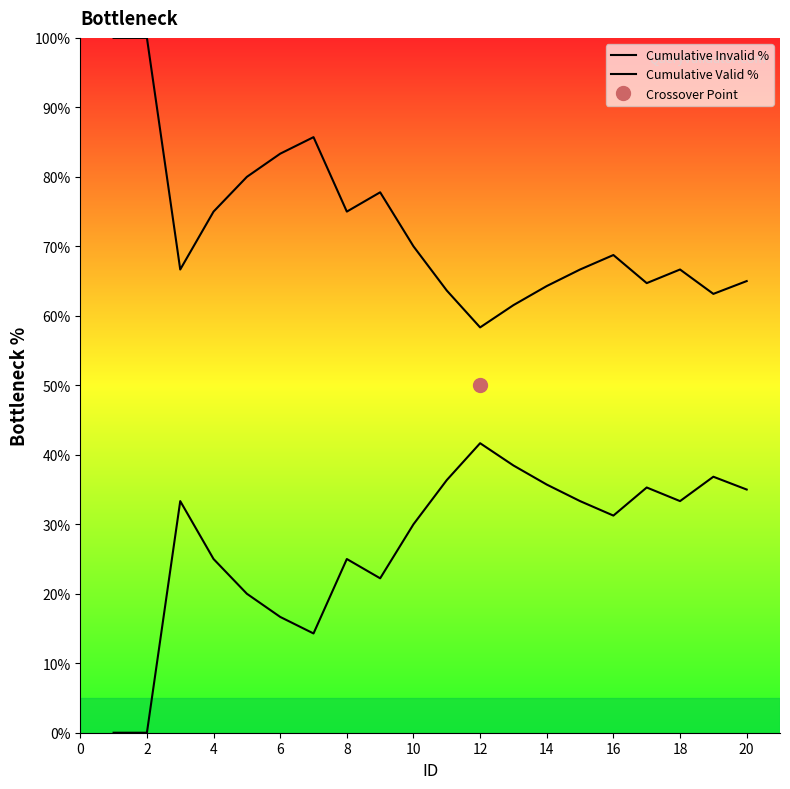

Does the chart display data point markers on the line(s)?

No